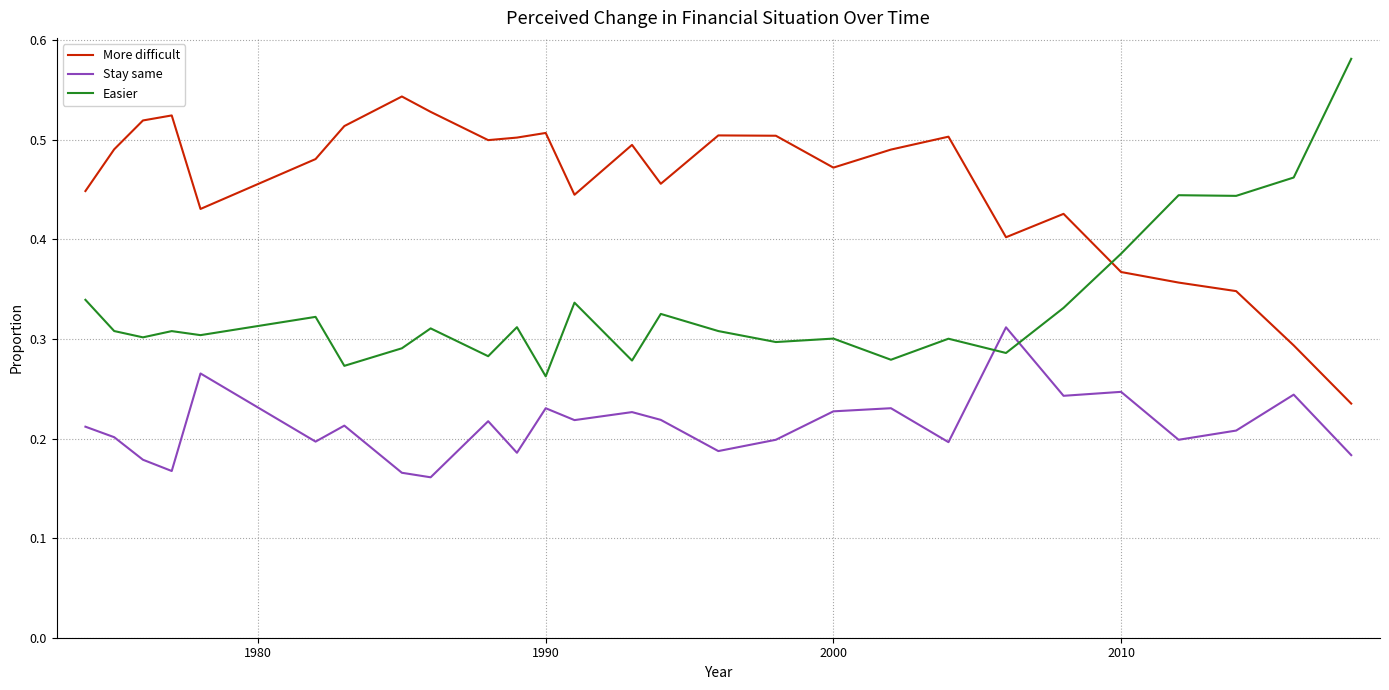

What are all the series names shown in the legend?

More difficult, Stay same, Easier